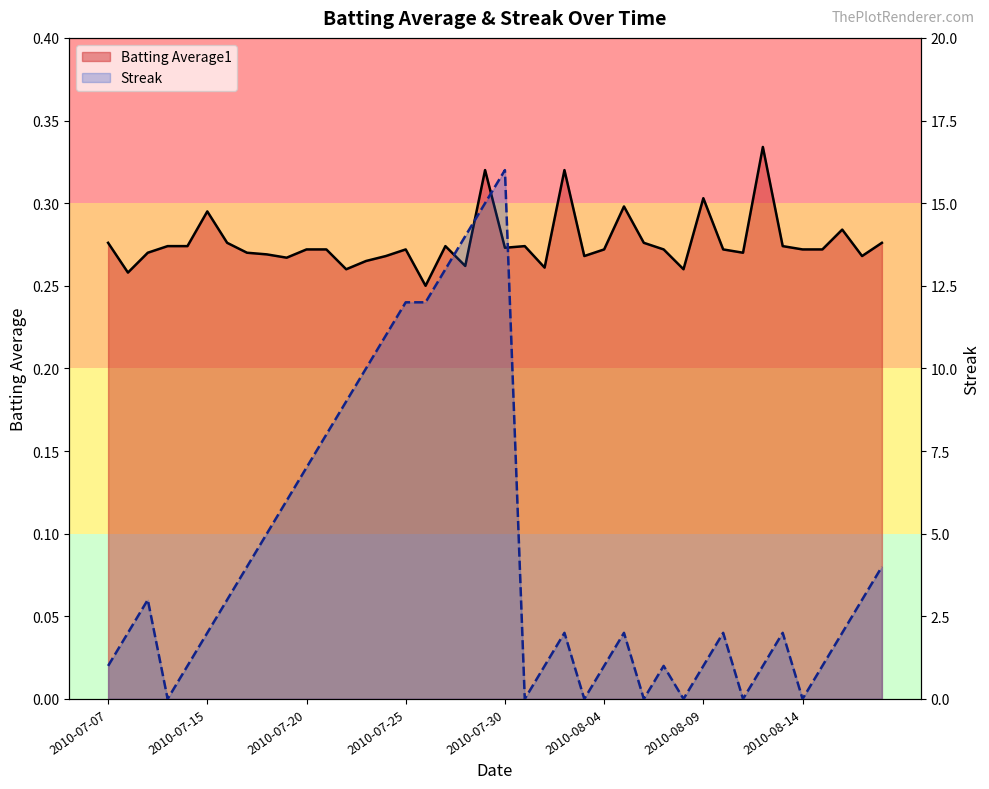

Reading left to right, transcribe all the data shown in this chart.

Batting Average1: 2010-07-07=0.3	2010-07-08=0.3	2010-07-09=0.3	2010-07-10=0.3	2010-07-11=0.3	2010-07-15=0.3	2010-07-16=0.3	2010-07-17=0.3	2010-07-18=0.3	2010-07-19=0.3	2010-07-20=0.3	2010-07-21=0.3	2010-07-22=0.3	2010-07-23=0.3	2010-07-24=0.3	2010-07-25=0.3	2010-07-26=0.2	2010-07-27=0.3	2010-07-28=0.3	2010-07-29=0.3	2010-07-30=0.3	2010-07-31=0.3	2010-08-01=0.3	2010-08-02=0.3	2010-08-03=0.3	2010-08-04=0.3	2010-08-05=0.3	2010-08-06=0.3	2010-08-07=0.3	2010-08-08=0.3	2010-08-09=0.3	2010-08-10=0.3	2010-08-11=0.3	2010-08-12=0.3	2010-08-13=0.3	2010-08-14=0.3	2010-08-15=0.3	2010-08-16=0.3	2010-08-17=0.3	2010-08-18=0.3
Streak: 2010-07-07=1.0	2010-07-08=2.0	2010-07-09=3.0	2010-07-10=0.0	2010-07-11=1.0	2010-07-15=2.0	2010-07-16=3.0	2010-07-17=4.0	2010-07-18=5.0	2010-07-19=6.0	2010-07-20=7.0	2010-07-21=8.0	2010-07-22=9.0	2010-07-23=10.0	2010-07-24=11.0	2010-07-25=12.0	2010-07-26=12.0	2010-07-27=13.0	2010-07-28=14.0	2010-07-29=15.0	2010-07-30=16.0	2010-07-31=0.0	2010-08-01=1.0	2010-08-02=2.0	2010-08-03=0.0	2010-08-04=1.0	2010-08-05=2.0	2010-08-06=0.0	2010-08-07=1.0	2010-08-08=0.0	2010-08-09=1.0	2010-08-10=2.0	2010-08-11=0.0	2010-08-12=1.0	2010-08-13=2.0	2010-08-14=0.0	2010-08-15=1.0	2010-08-16=2.0	2010-08-17=3.0	2010-08-18=4.0